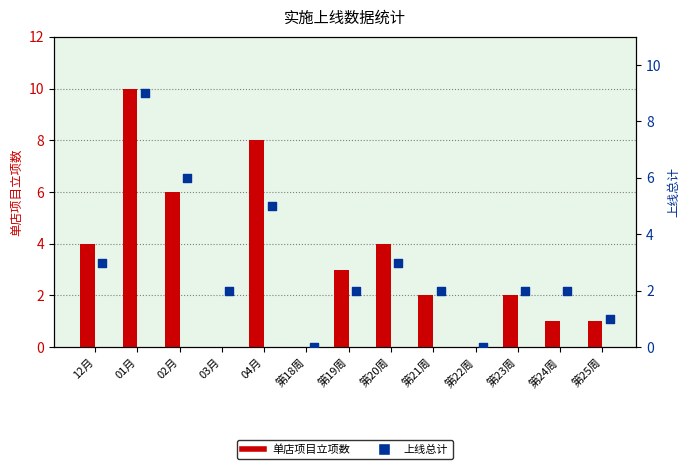

What is the total value across all series at 第25周?

2